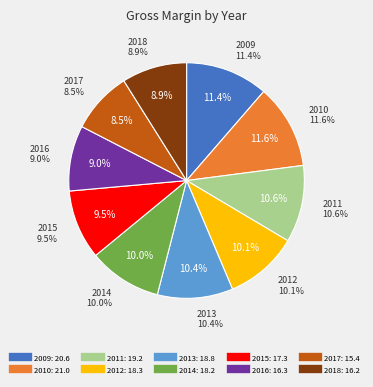

True or false: 2014 accounts for 17% of the total.

False